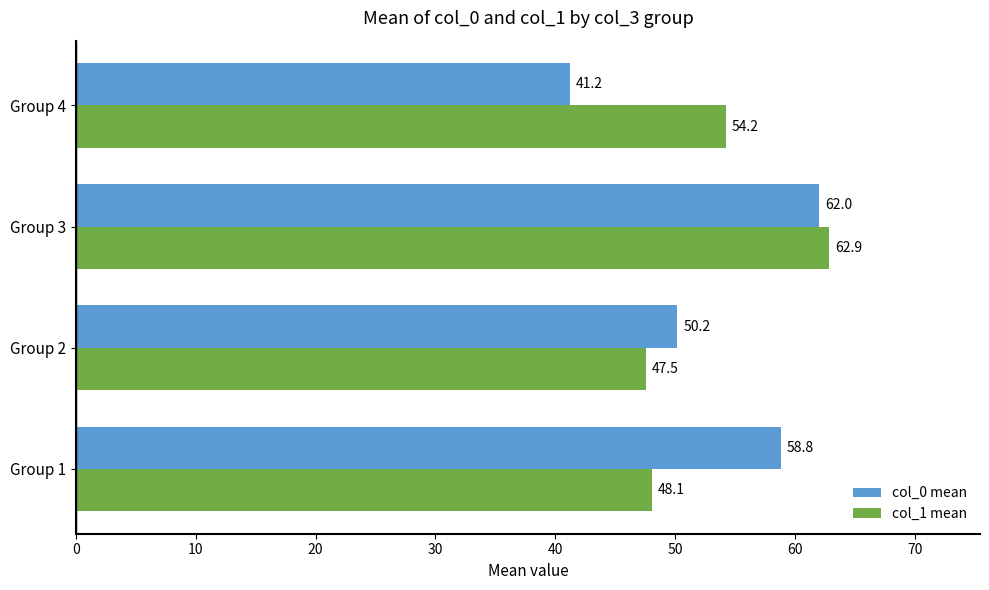

Rank the categories by col_1 mean value from highest to lowest.

Group 3, Group 4, Group 1, Group 2